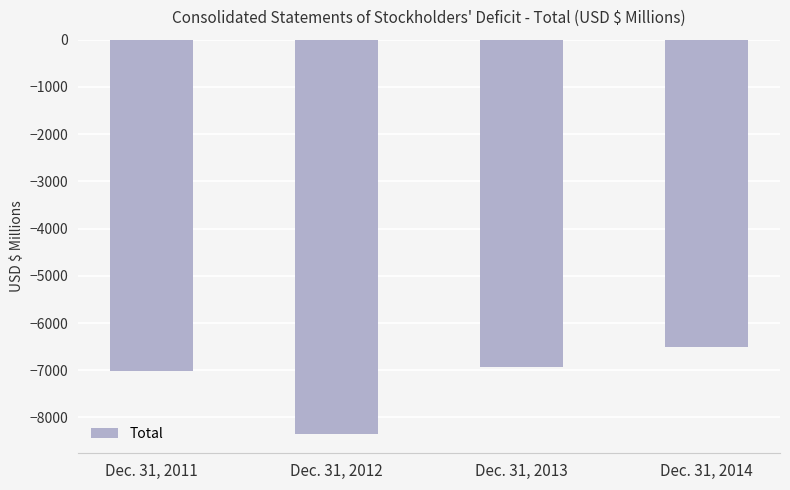

How many bars are there in total?

4